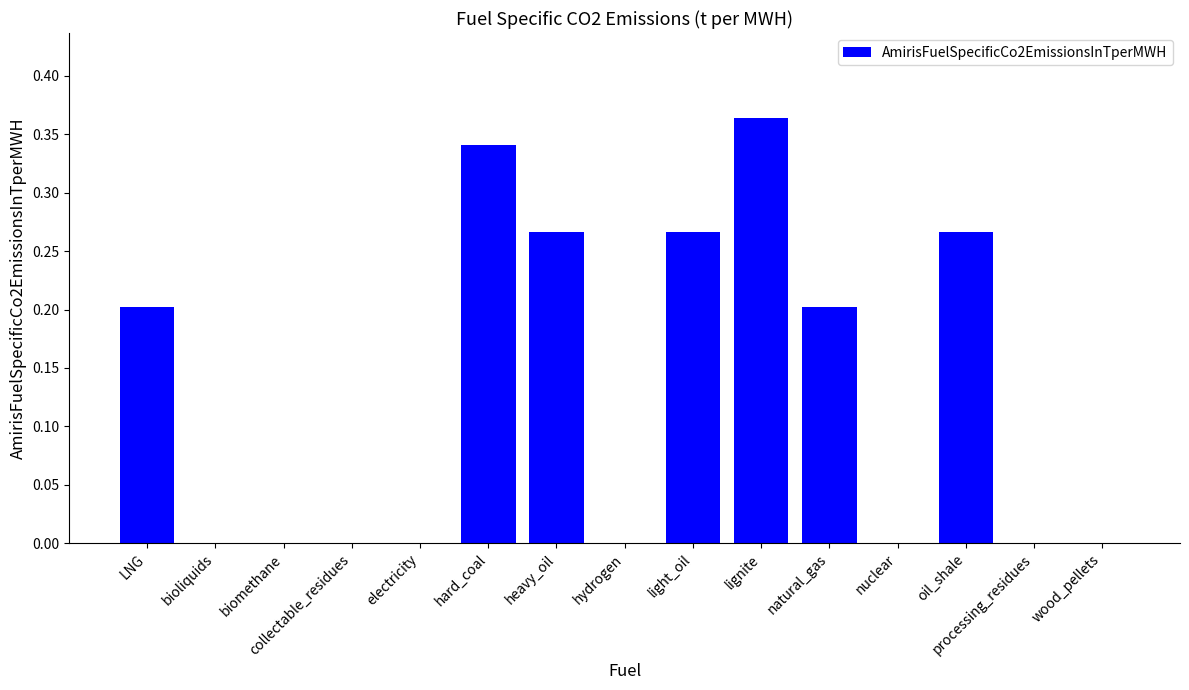

The chart shows a value of 0.1 at natural_gas. True or false?

False